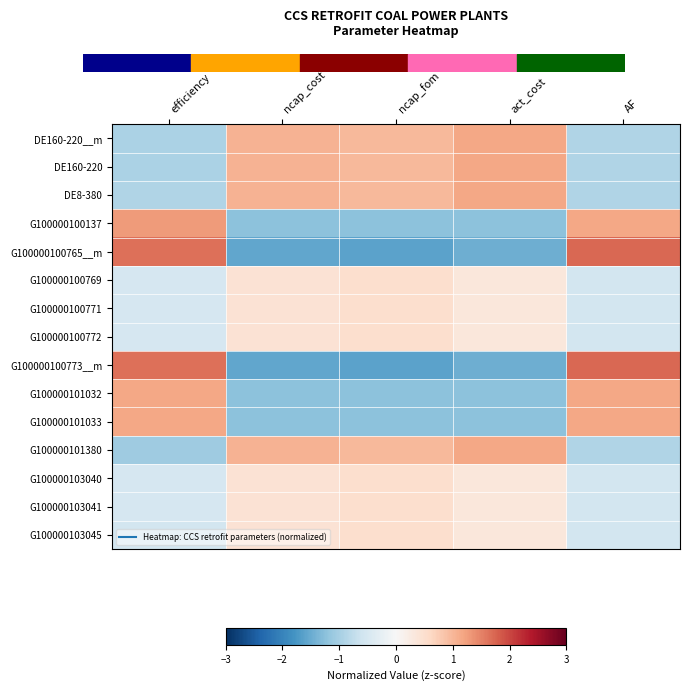

Reading right to left, what are all the values shown in this chart?

DE160-220__m: AF=-0.9	act_cost=1.2	ncap_fom=1.0	ncap_cost=1.1	efficiency=-0.9
DE160-220: AF=-0.9	act_cost=1.2	ncap_fom=1.0	ncap_cost=1.1	efficiency=-0.9
DE8-380: AF=-0.9	act_cost=1.2	ncap_fom=1.0	ncap_cost=1.1	efficiency=-0.9
G100000100137: AF=1.2	act_cost=-1.2	ncap_fom=-1.2	ncap_cost=-1.2	efficiency=1.3
G100000100765__m: AF=1.7	act_cost=-1.5	ncap_fom=-1.6	ncap_cost=-1.6	efficiency=1.6
G100000100769: AF=-0.6	act_cost=0.3	ncap_fom=0.5	ncap_cost=0.4	efficiency=-0.5
G100000100771: AF=-0.6	act_cost=0.3	ncap_fom=0.5	ncap_cost=0.4	efficiency=-0.5
G100000100772: AF=-0.6	act_cost=0.3	ncap_fom=0.5	ncap_cost=0.4	efficiency=-0.5
G100000100773__m: AF=1.7	act_cost=-1.5	ncap_fom=-1.6	ncap_cost=-1.6	efficiency=1.6
G100000101032: AF=1.2	act_cost=-1.2	ncap_fom=-1.2	ncap_cost=-1.2	efficiency=1.2
G100000101033: AF=1.2	act_cost=-1.2	ncap_fom=-1.2	ncap_cost=-1.2	efficiency=1.2
G100000101380: AF=-0.9	act_cost=1.2	ncap_fom=1.0	ncap_cost=1.1	efficiency=-1.1
G100000103040: AF=-0.6	act_cost=0.3	ncap_fom=0.5	ncap_cost=0.4	efficiency=-0.5
G100000103041: AF=-0.6	act_cost=0.3	ncap_fom=0.5	ncap_cost=0.4	efficiency=-0.5
G100000103045: AF=-0.6	act_cost=0.3	ncap_fom=0.5	ncap_cost=0.4	efficiency=-0.6